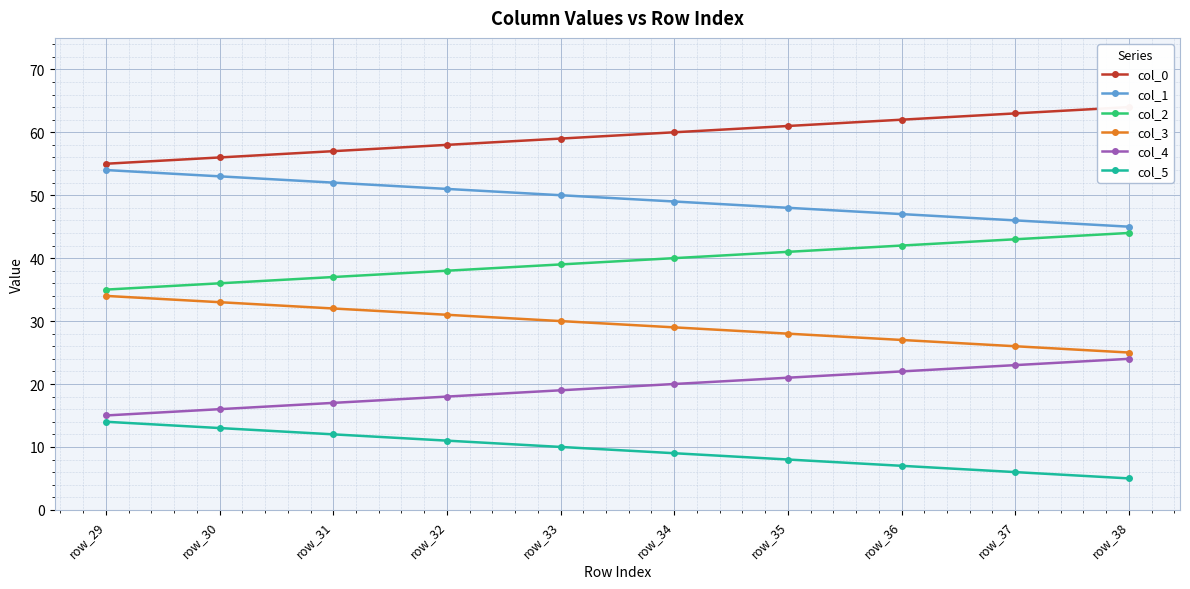

At which category is the sum across all series the highest?

row_29